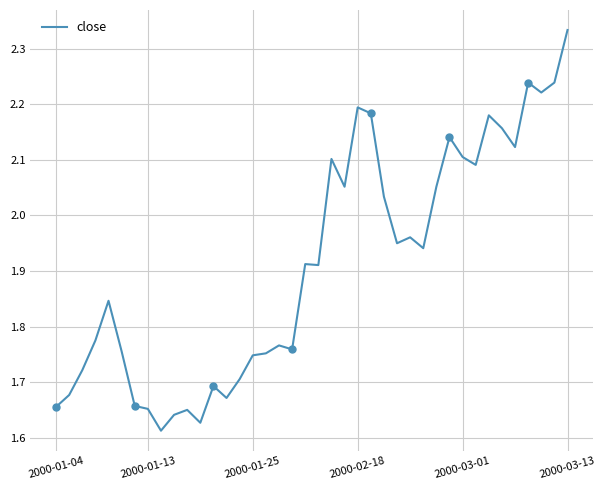

The value of close at 2000-01-25 is 1.0. True or false?

False